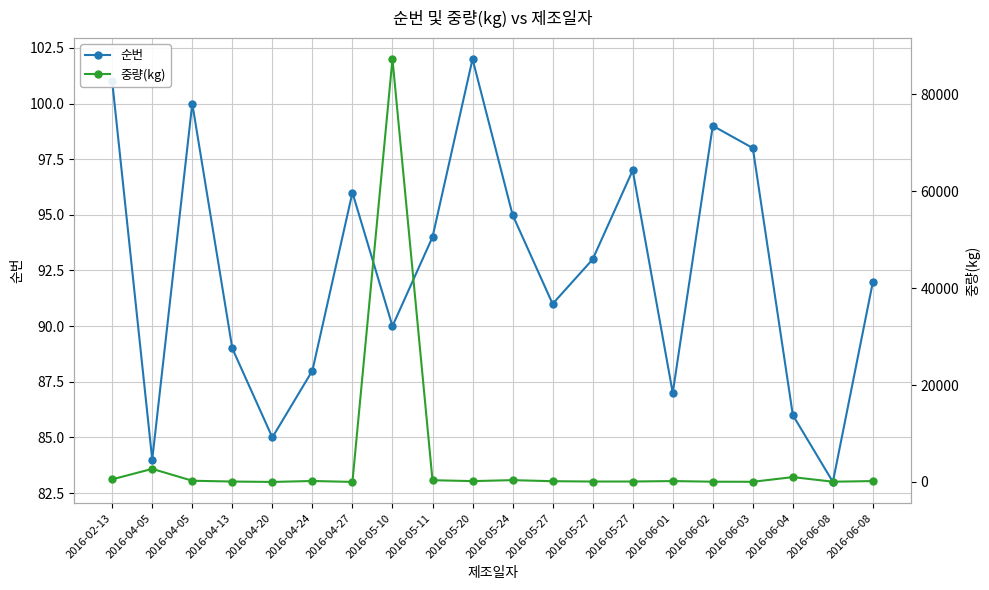

What is the minimum value for 순번?

83